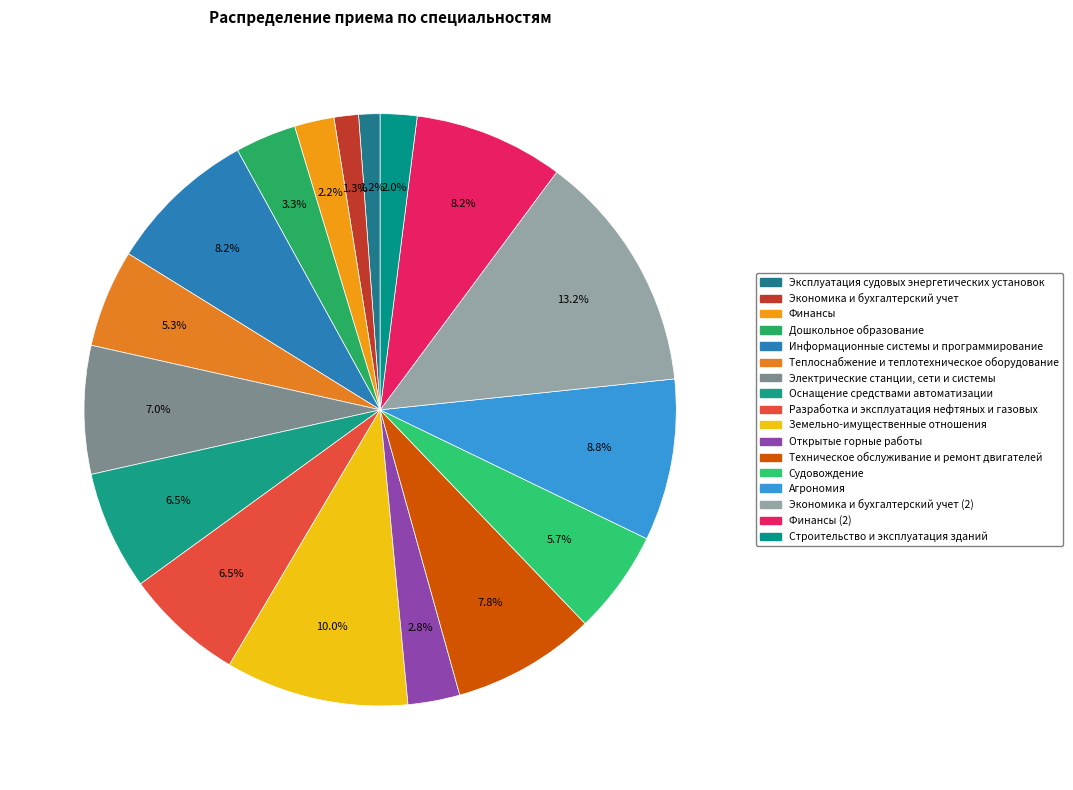

How many slices are in this pie chart?

17